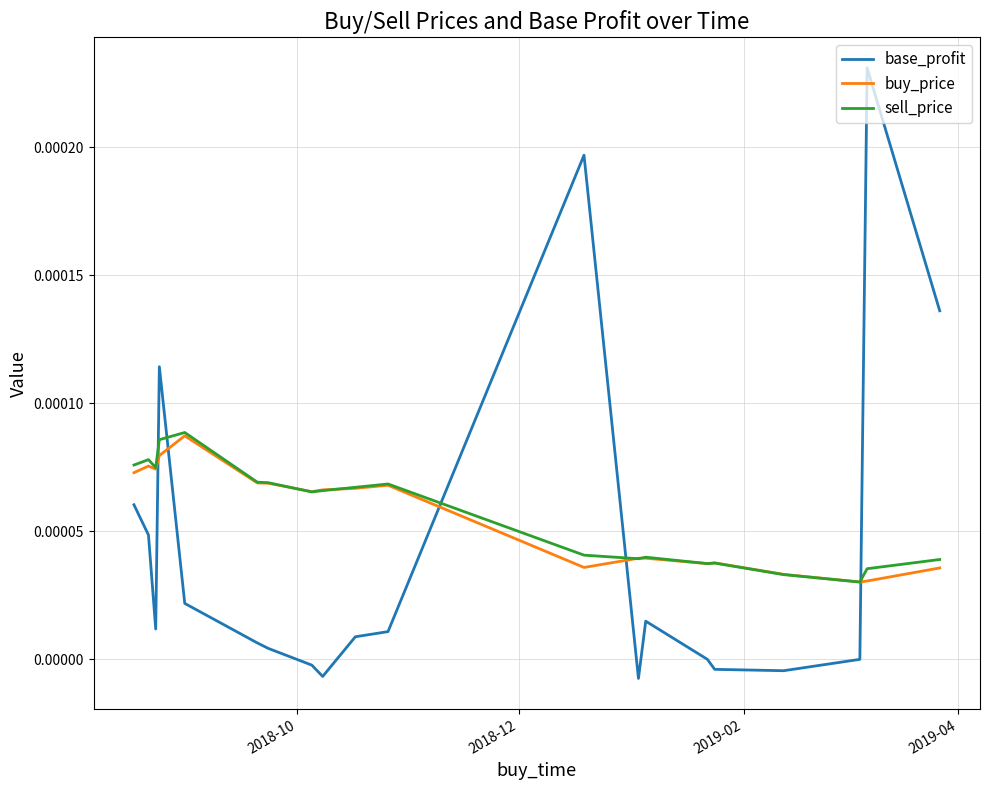

Which series has the widest spread of values?

base_profit